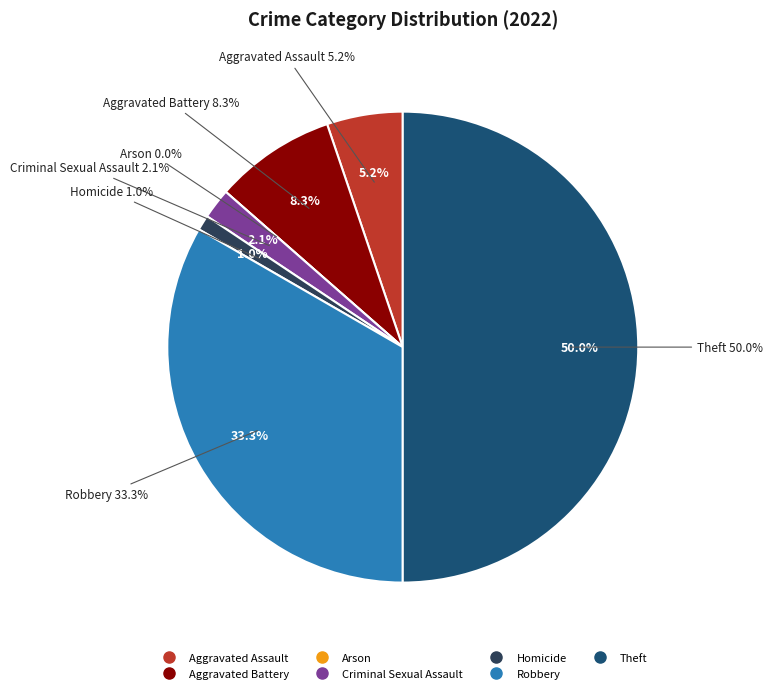

To the nearest percent, what is the combined percentage of Theft and Aggravated Assault?

55%